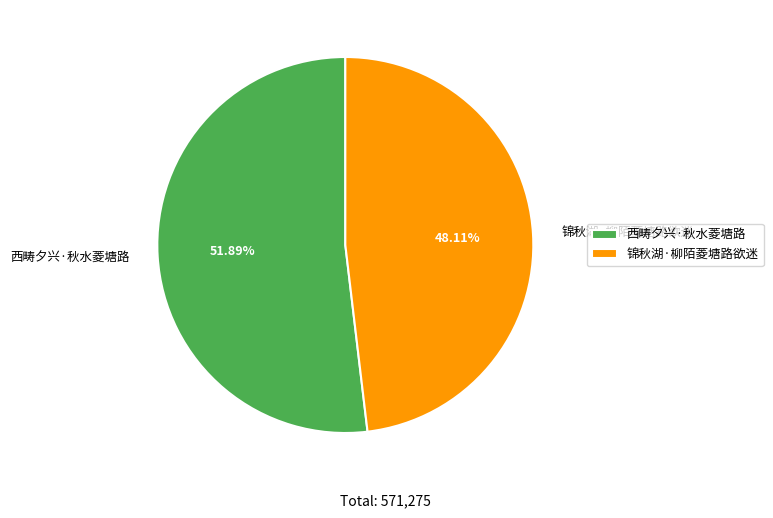

Is the sum of 西畴夕兴·秋水菱塘路 and 锦秋湖·柳陌菱塘路欲迷 greater than half?

Yes